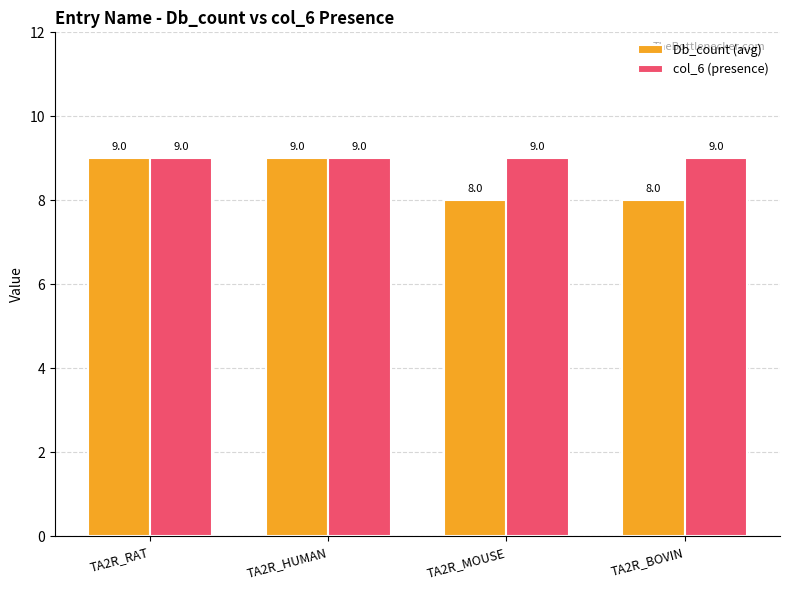

Which series changed the most between TA2R_HUMAN and TA2R_MOUSE?

Db_count (avg)